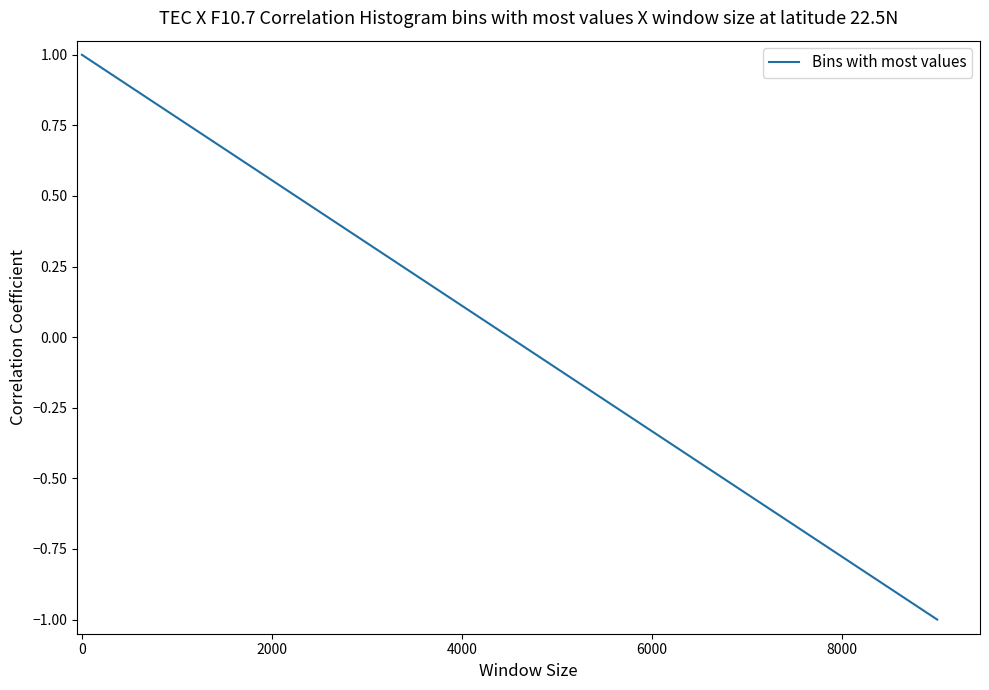

What is the difference between the maximum and minimum values?

2.0